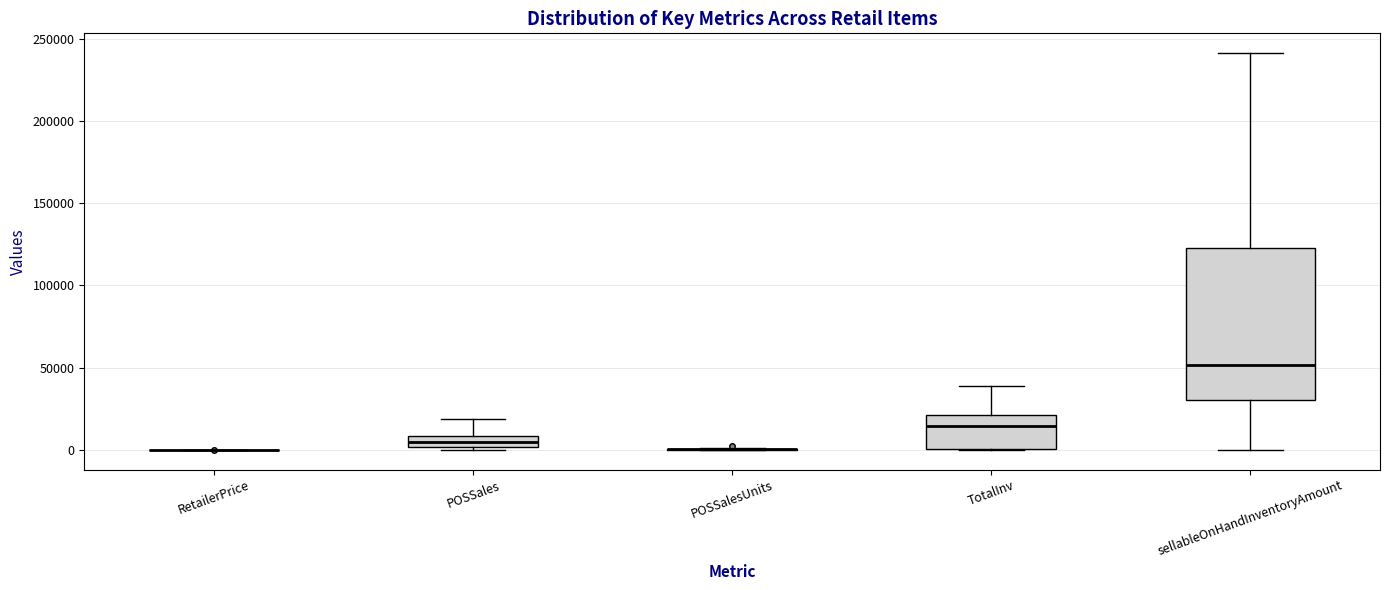

Comparing the boxes themselves (not the whiskers), which one is the tallest?

sellableOnHandInventoryAmount